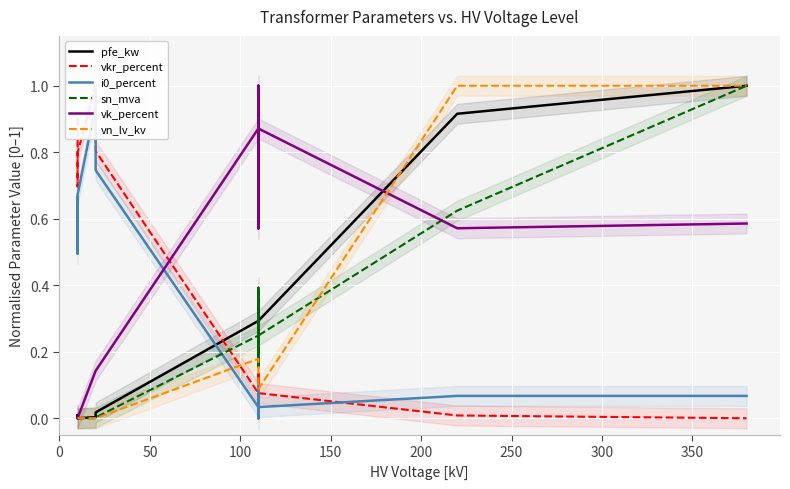

What is the difference between the maximum and minimum values in the vkr_percent series?

1.0